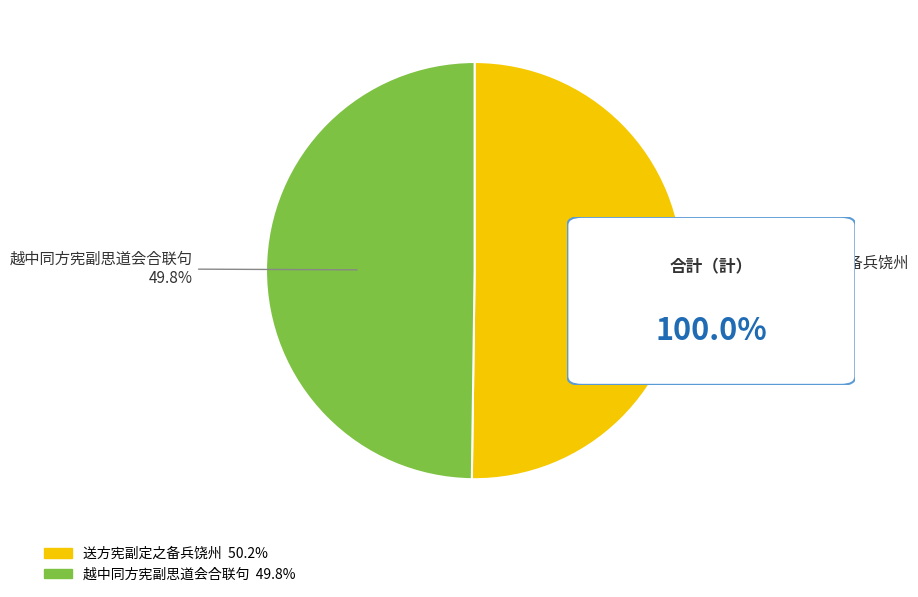

Combined, do 送方宪副定之备兵饶州 and 越中同方宪副思道会合联句 account for over 50%?

Yes